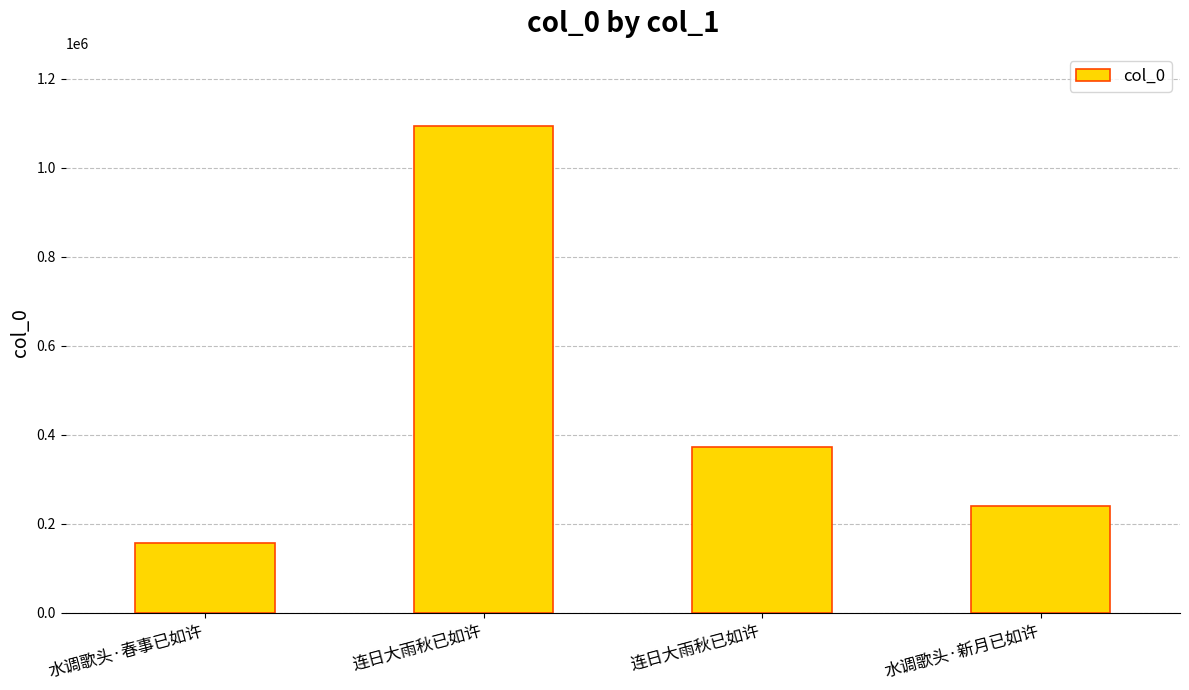

List the labels in order of value, largest first.

连日大雨秋已如许, 连日大雨秋已如许, 水调歌头·新月已如许, 水调歌头·春事已如许